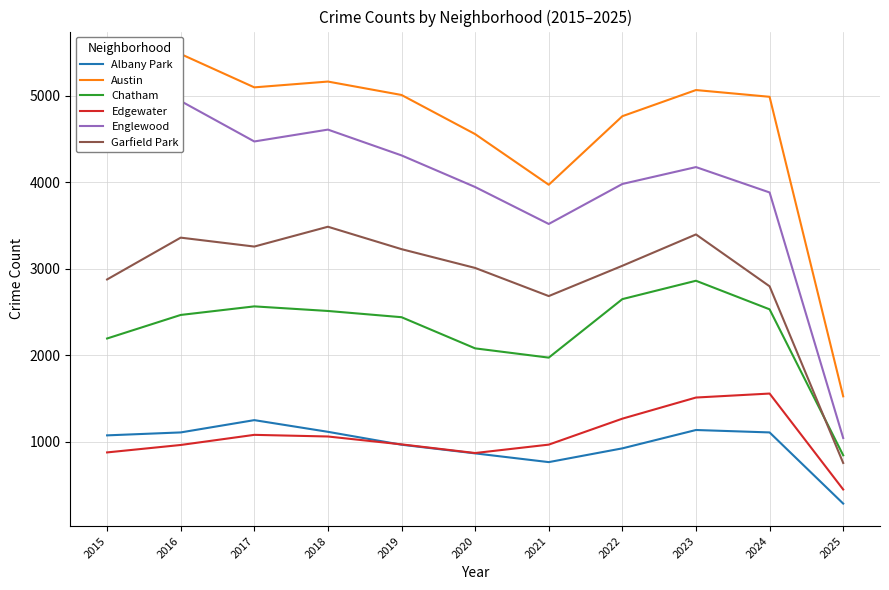

How many categories are shown in the chart?

11